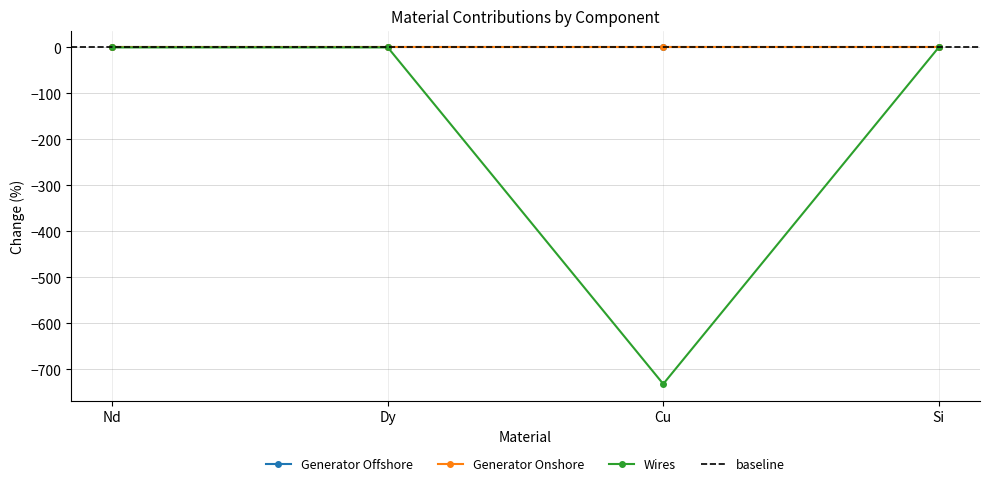

The Wires series shows -731.9 at Cu. True or false?

True